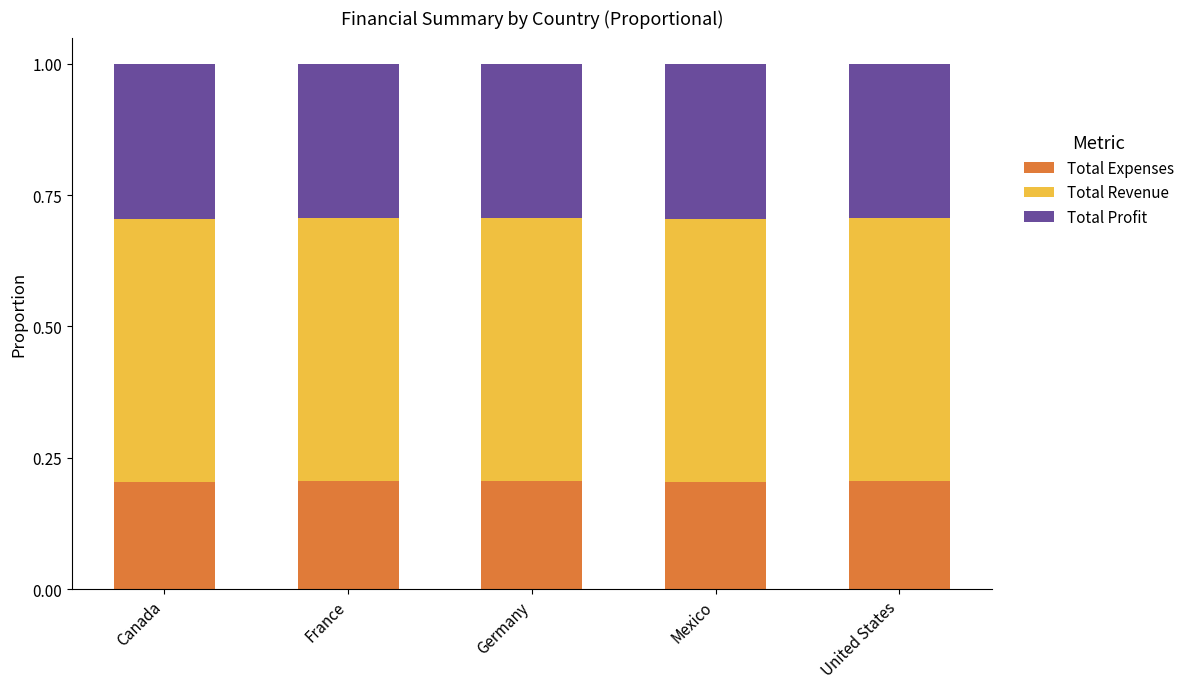

Reading right to left, transcribe the values for Total Expenses.

United States=0.2	Mexico=0.2	Germany=0.2	France=0.2	Canada=0.2